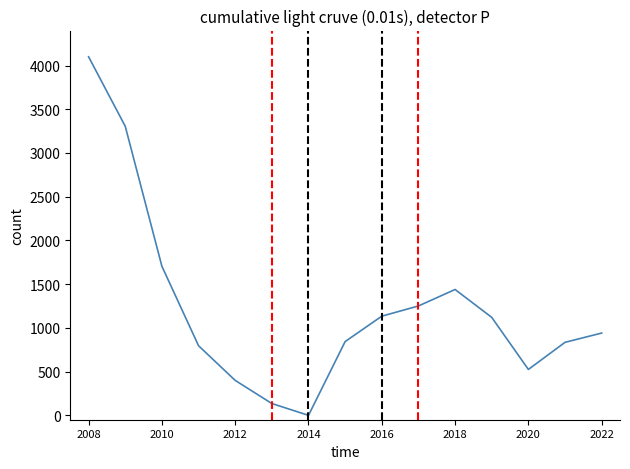

What is the difference between the maximum and minimum values?

4100.0